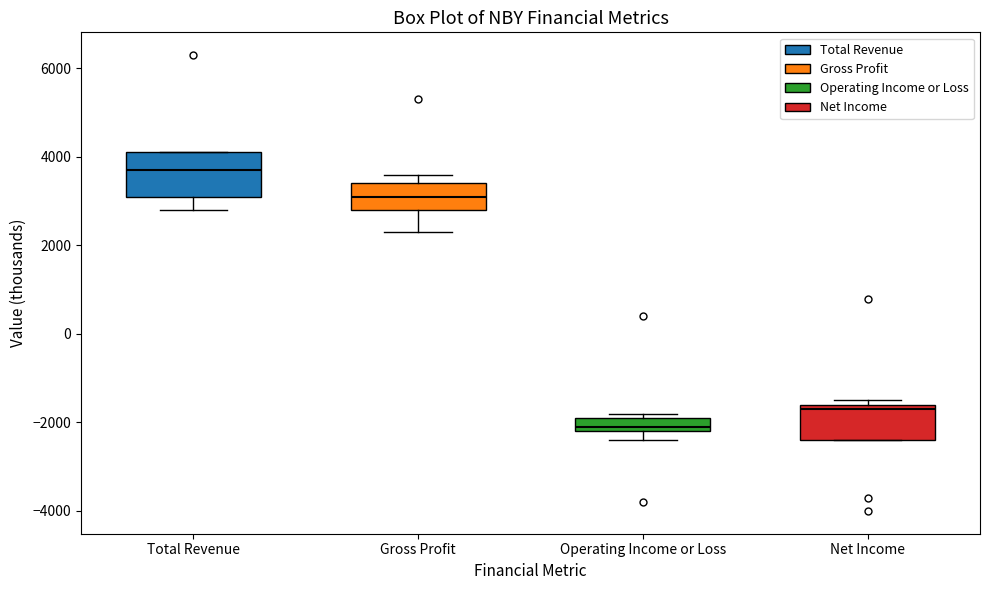

Which box is the tallest, from its lower edge to its upper edge?

Total Revenue